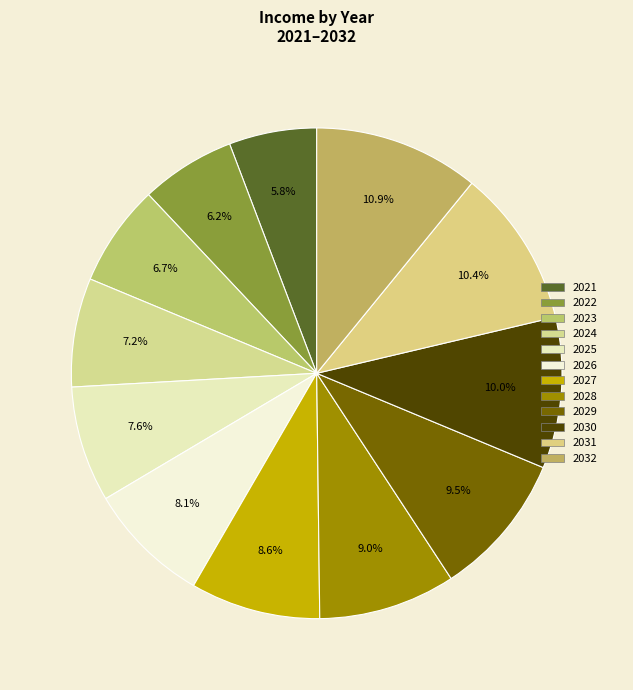

What percentage do 2025 and 2028 together represent?

16.7%